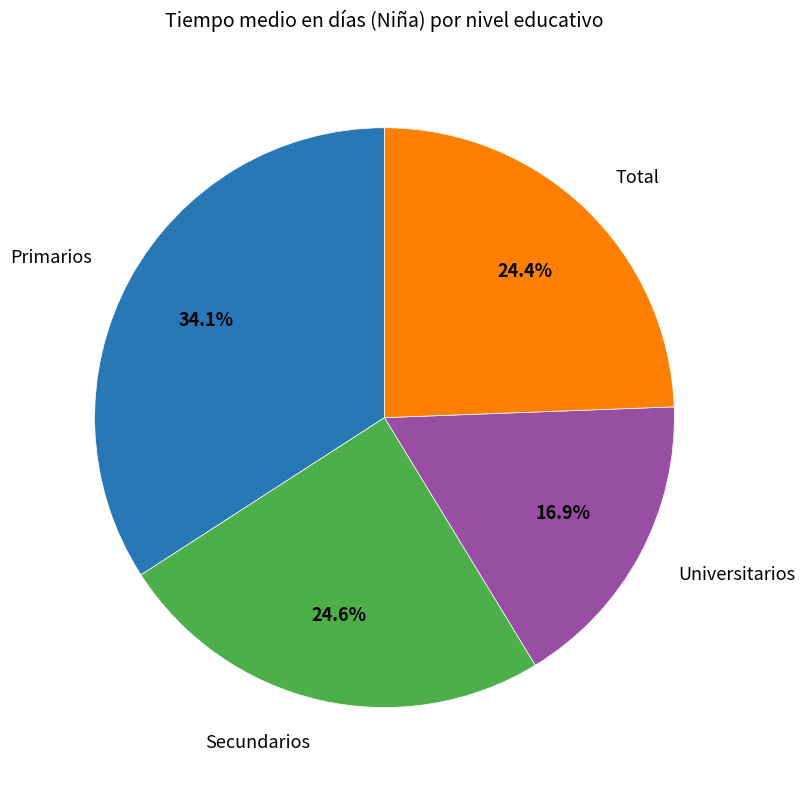

Is there a majority slice in this chart?

No